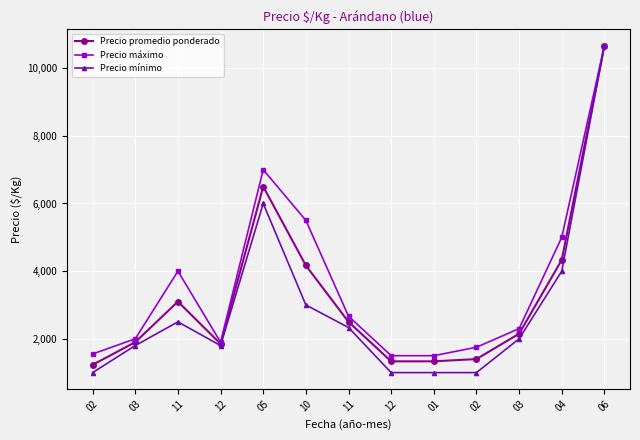

Is this an area chart (filled region under the line)?

No